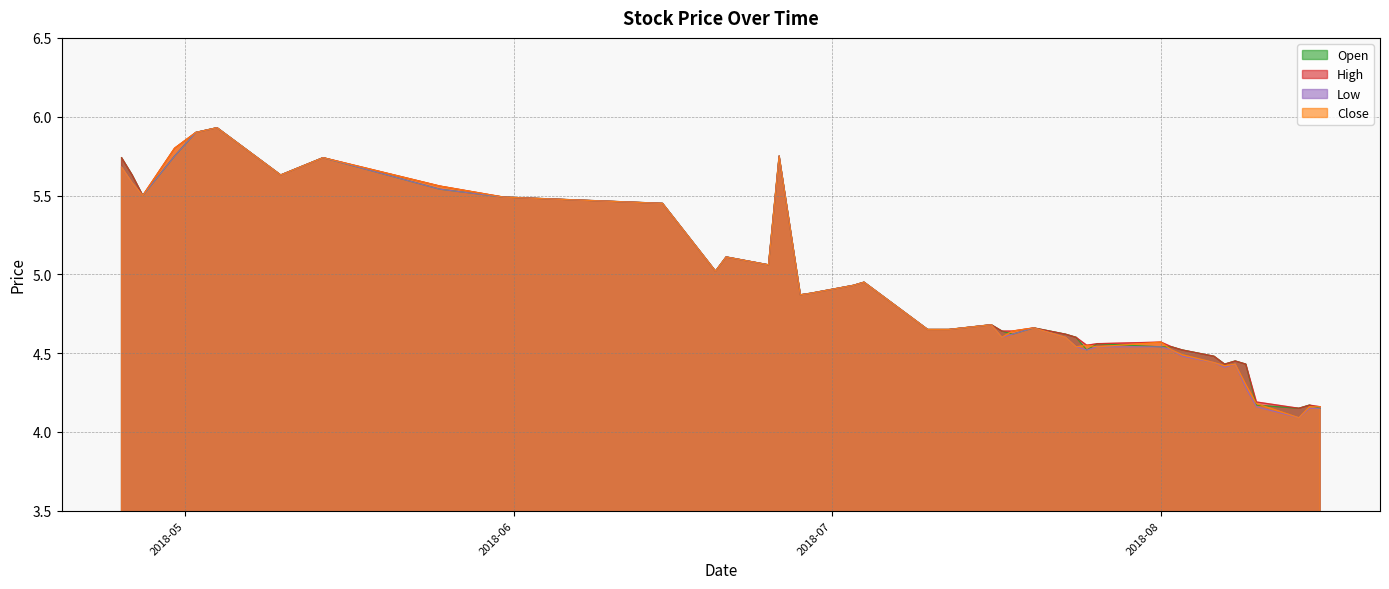

Which series changed the most between 2018-05-14 and 2018-08-07?

Low